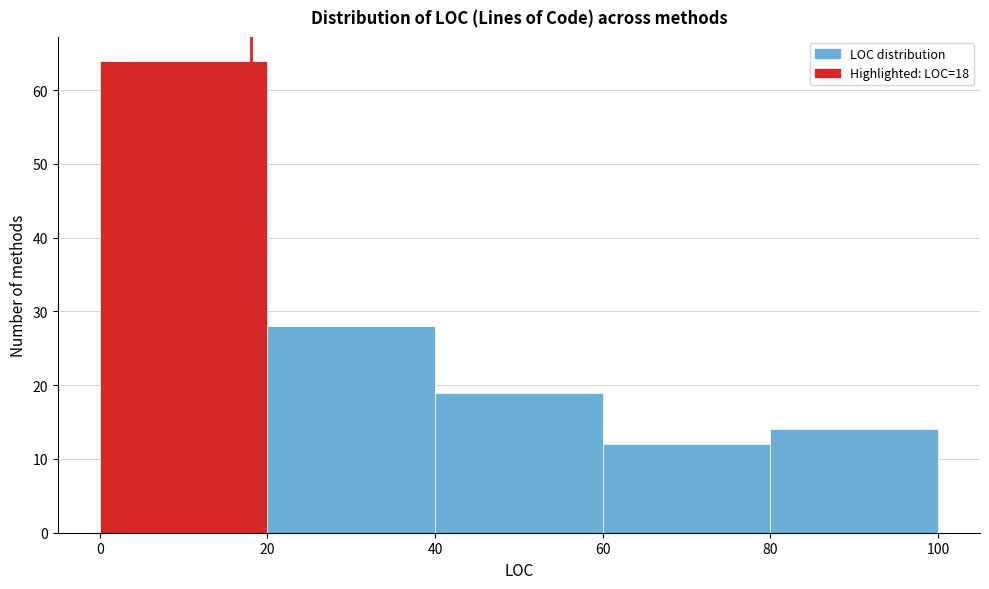

Reading left to right, list every bar in this chart as the range it spans on the x-axis followed by its height. The values are not printed on the chart, so give them approximately, as read against the axis.

0 to 20: 64
20 to 40: 28
40 to 60: 19
60 to 80: 12
80 to 100: 14